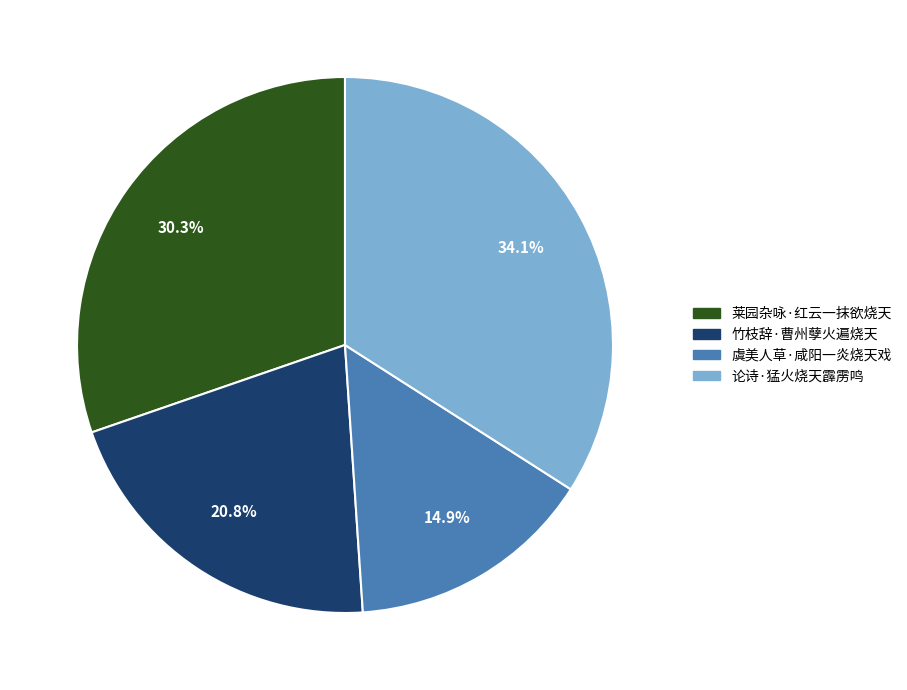

Does any single category account for the majority?

No